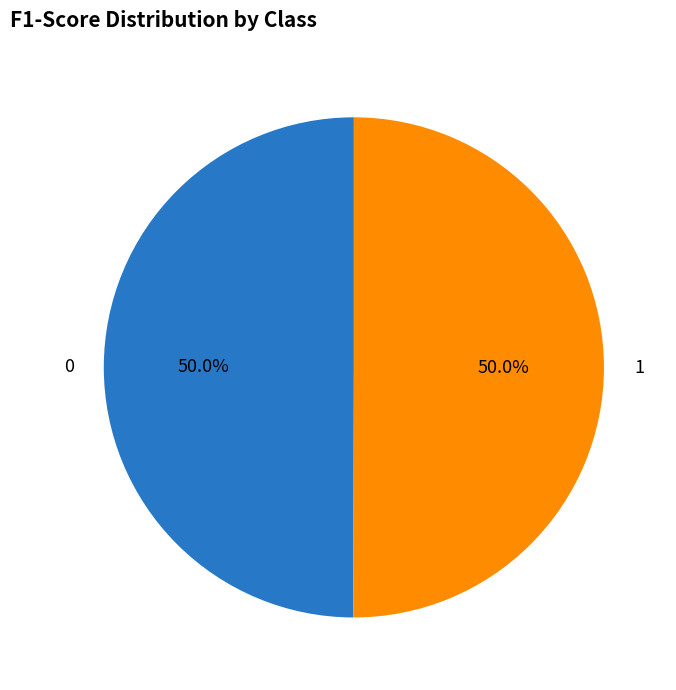

To the nearest percent, what is the combined percentage of 1 and 0?

100%